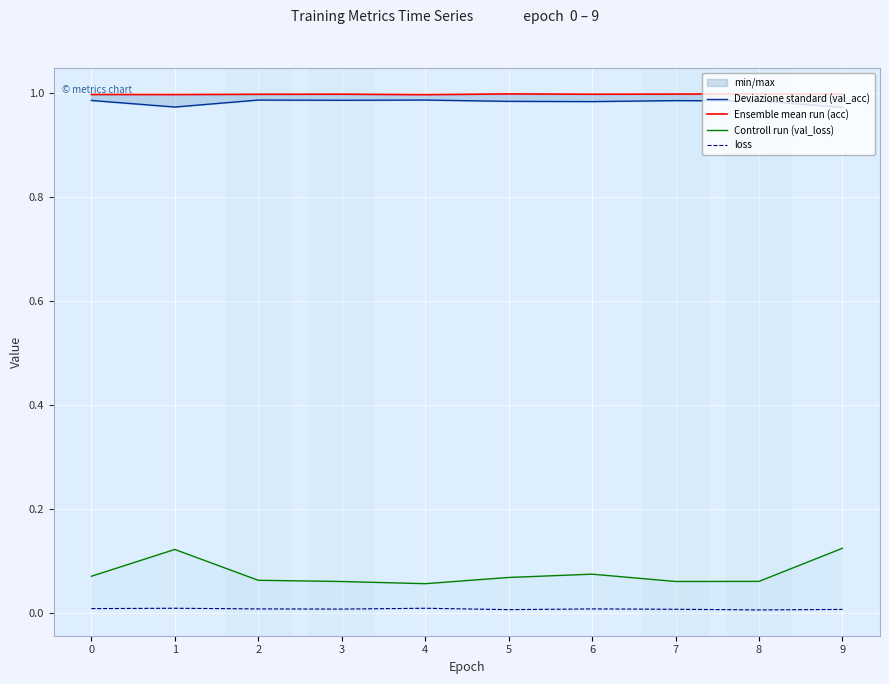

At which category does the chart reach its peak across all series?

8